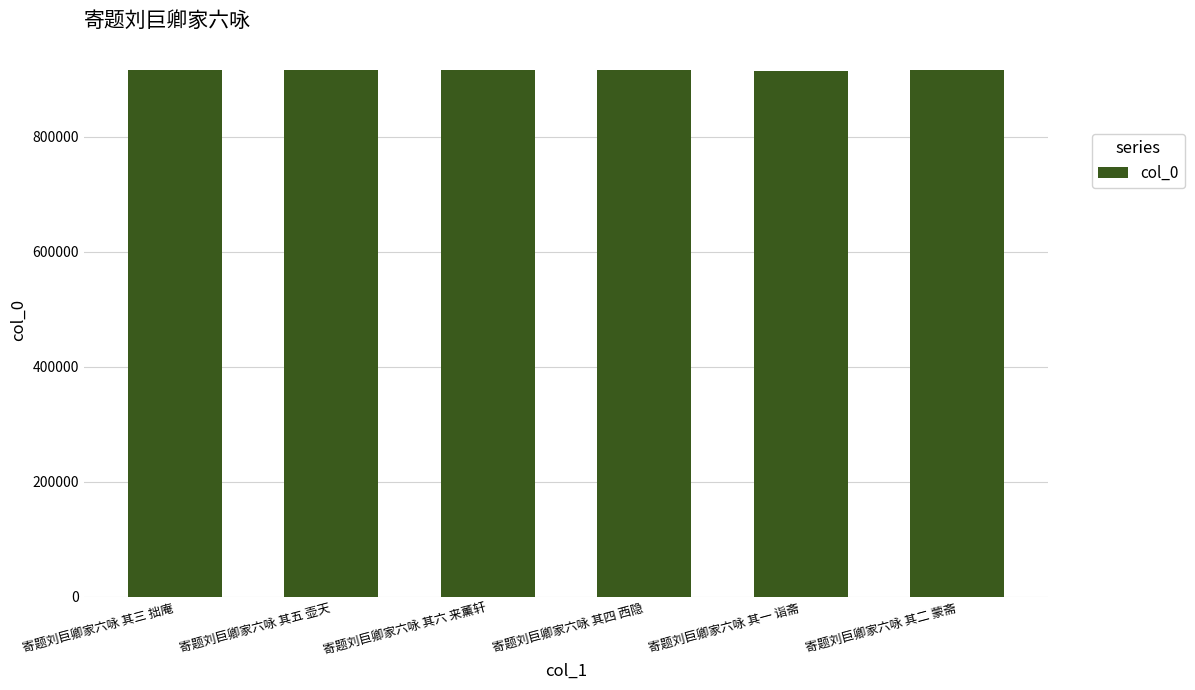

The value at 寄题刘巨卿家六咏 其三 拙庵 is 915663. True or false?

True